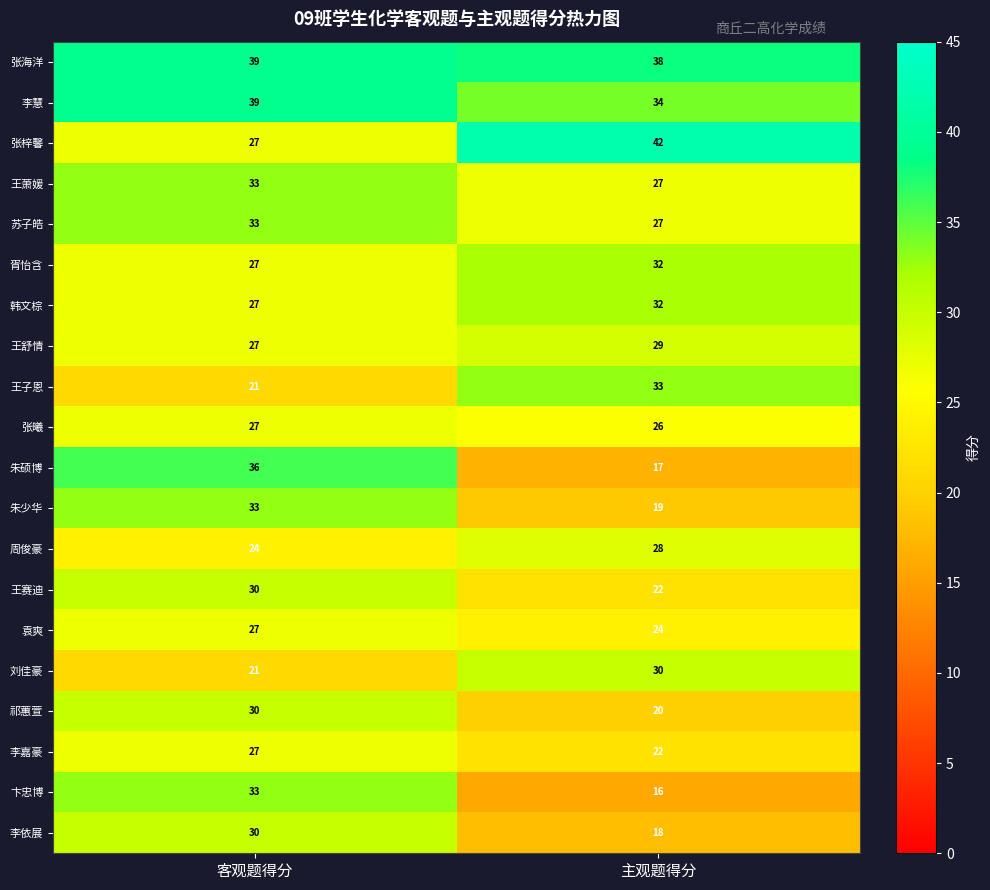

What is the difference between the maximum and minimum values in the 王赛迪 series?

8